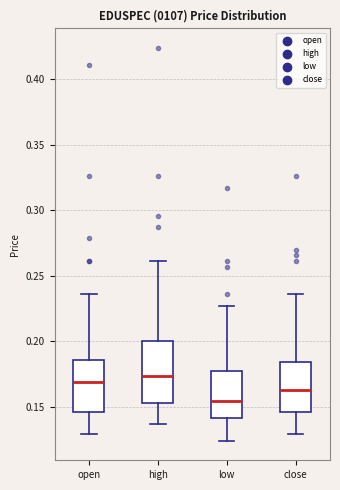

Which box has the lowest median line?

low